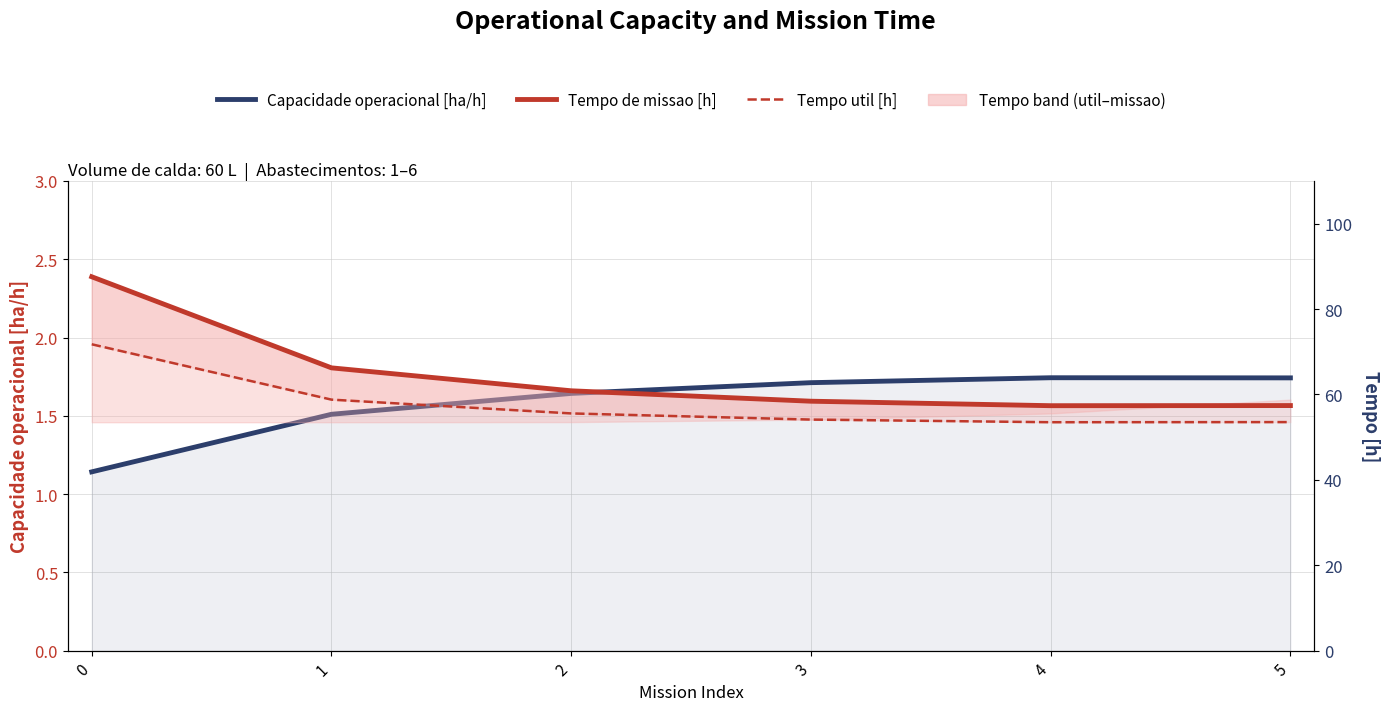

How many series are shown in this chart?

3